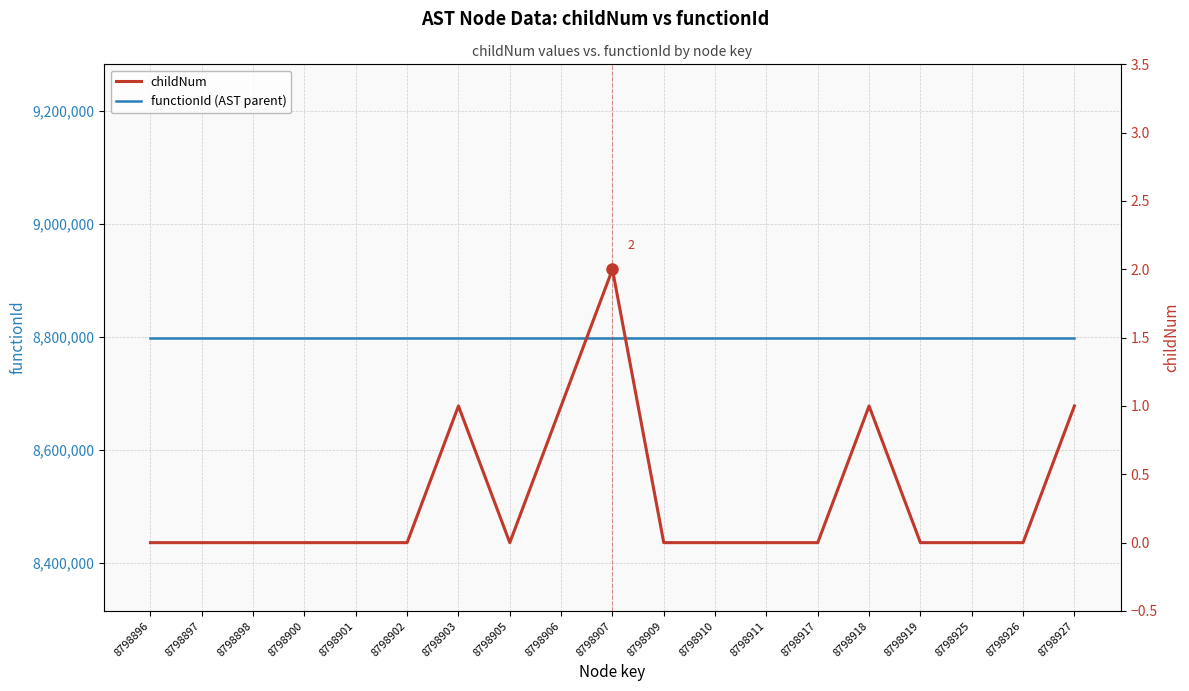

Where is the first local minimum for childNum?

8798905